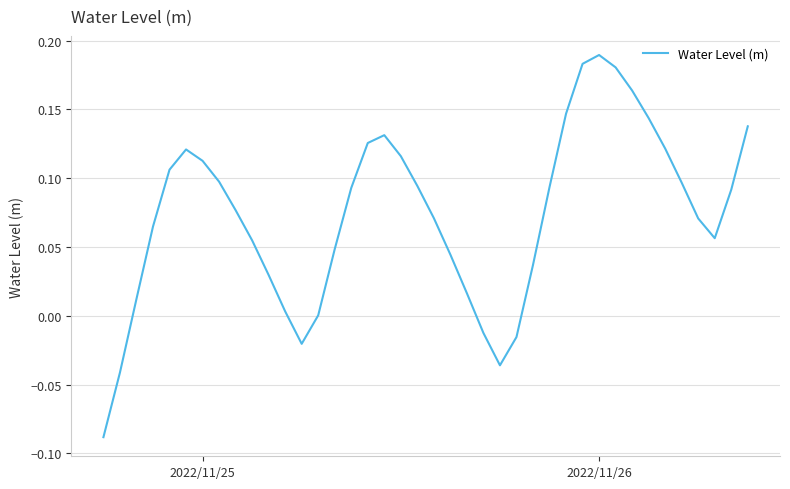

What is the difference between the maximum and minimum values?

0.3